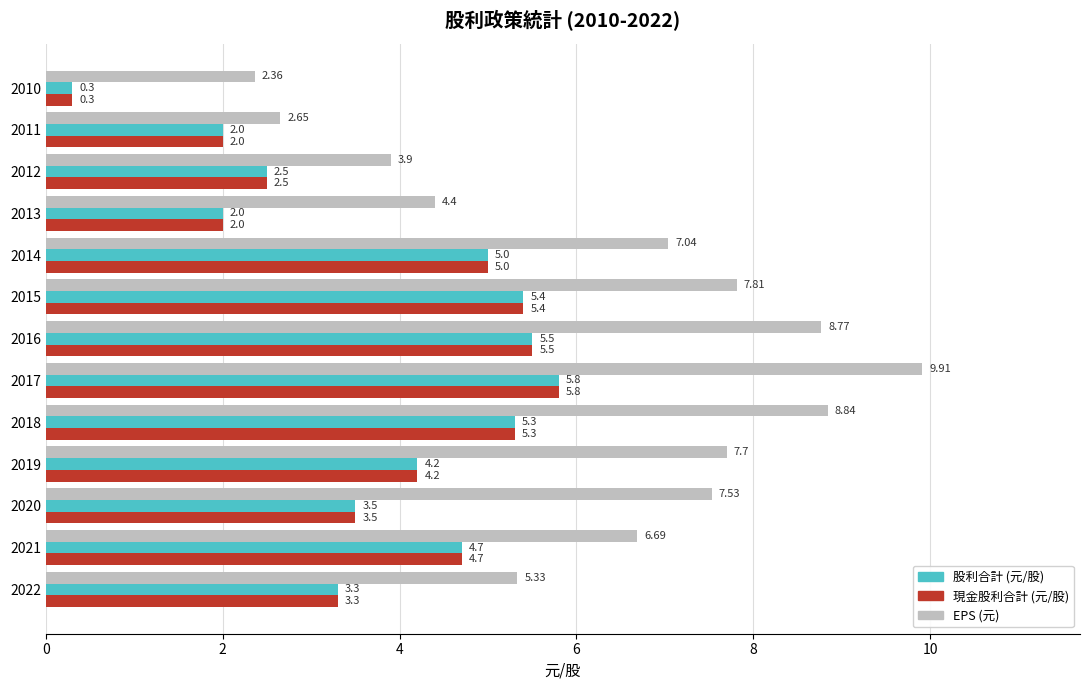

What is the difference between the highest and lowest values at 2019?

3.5